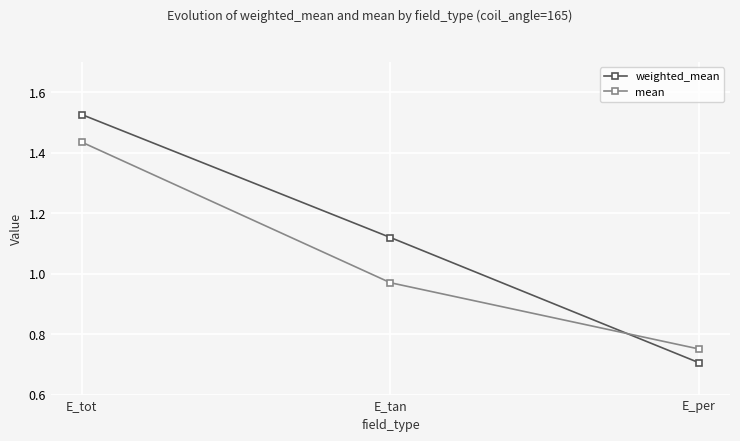

Rank the series by their maximum value, from highest to lowest.

weighted_mean, mean